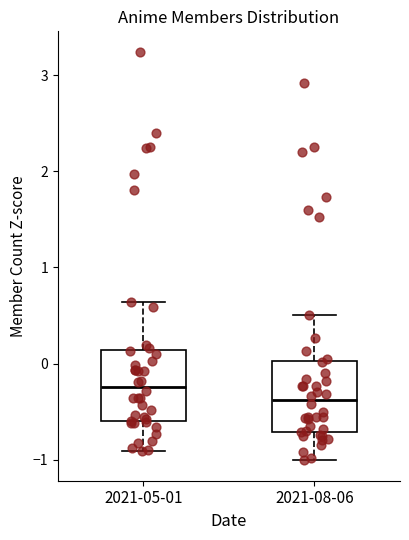

Which box's median line is the lowest?

2021-08-06